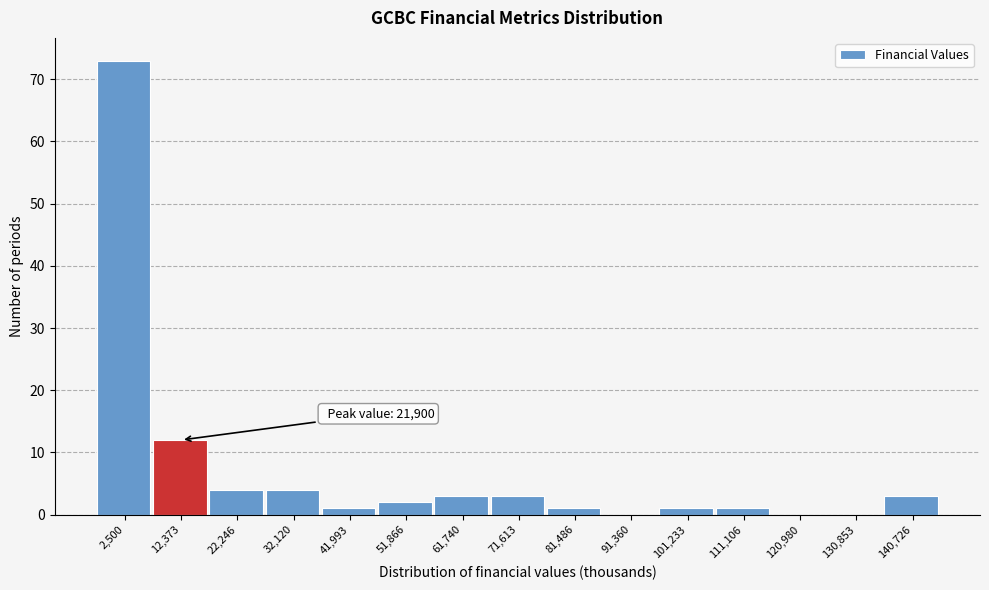

Reading left to right, transcribe all the data shown in this chart.

2,500=73	12,373=12	22,246=4	32,120=4	41,993=1	51,866=2	61,740=3	71,613=3	81,486=1	91,360=0	101,233=1	111,106=1	120,980=0	130,853=0	140,726=3